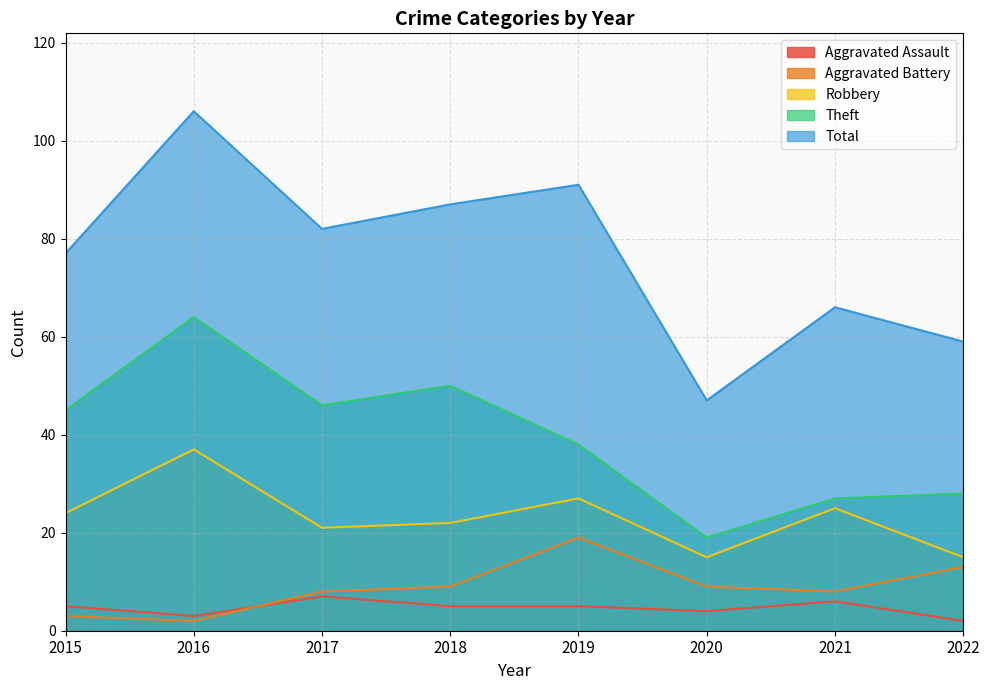

What is the lowest value of the Robbery series?

15